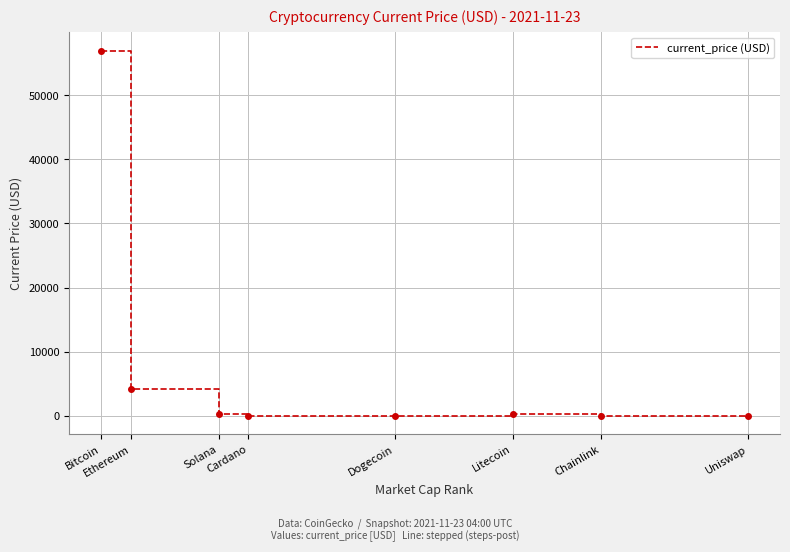

What is the difference between the values at Cardano and Bitcoin?

56928.2